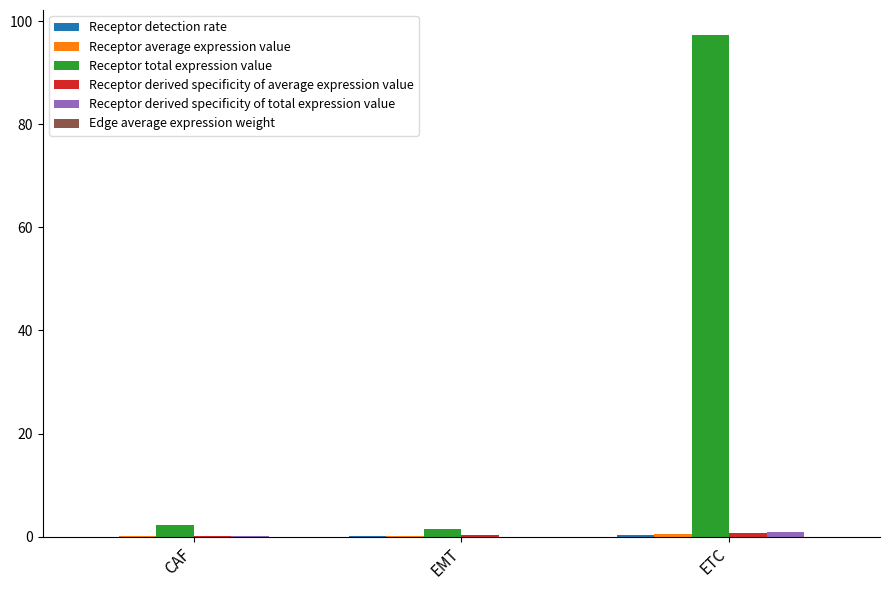

Is it true that Receptor total expression value equals 30.8 at ETC?

False